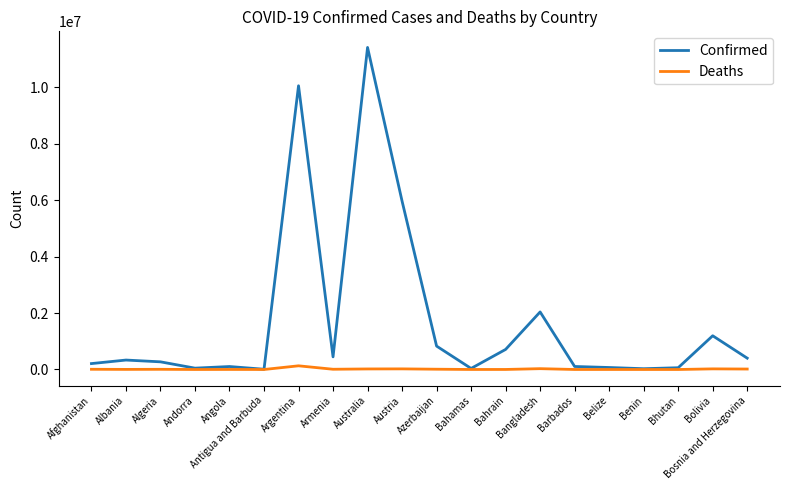

True or false: Deaths has more than 2 points higher than both neighbors.

True